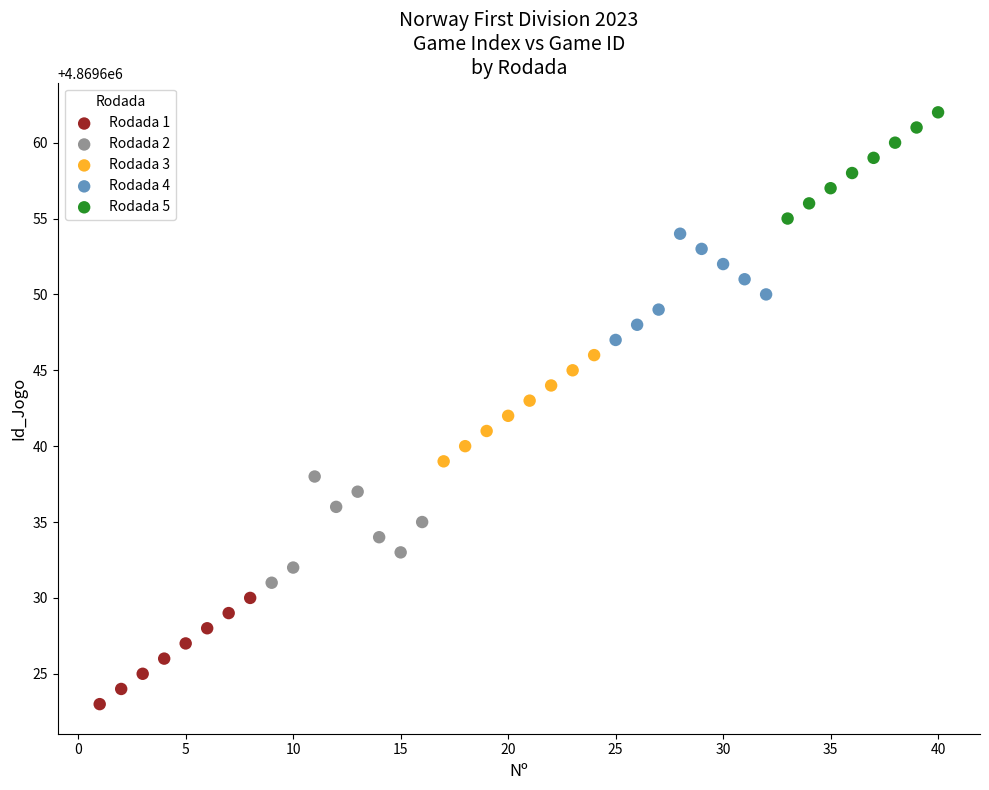

Which series contains the highest Y value?

Rodada 5